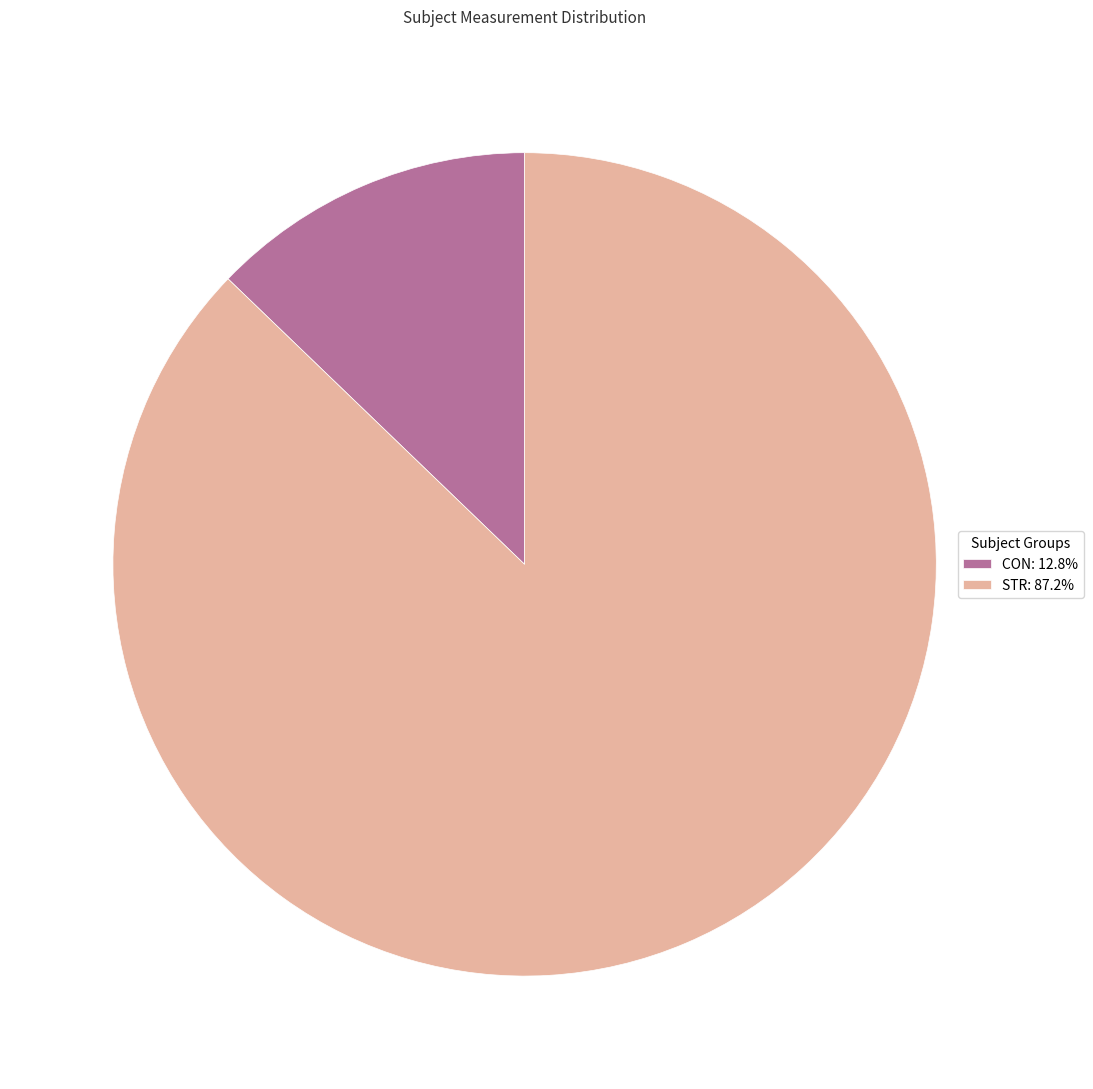

Is the sum of STR: 87.2% and CON: 12.8% greater than half?

Yes